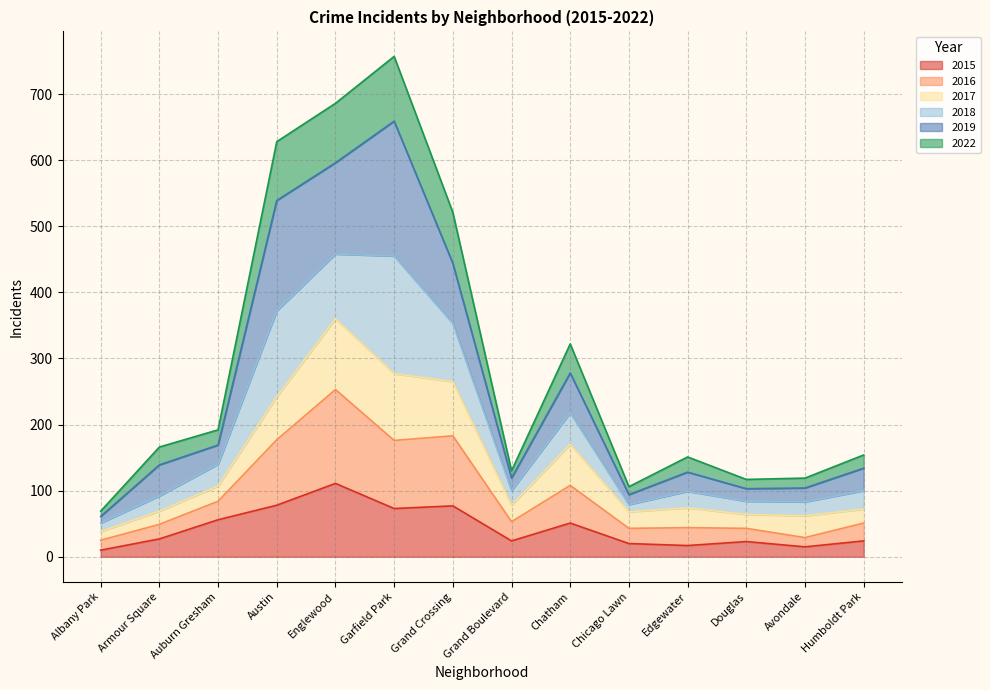

What is the label of the 3rd point from the left?

Auburn Gresham